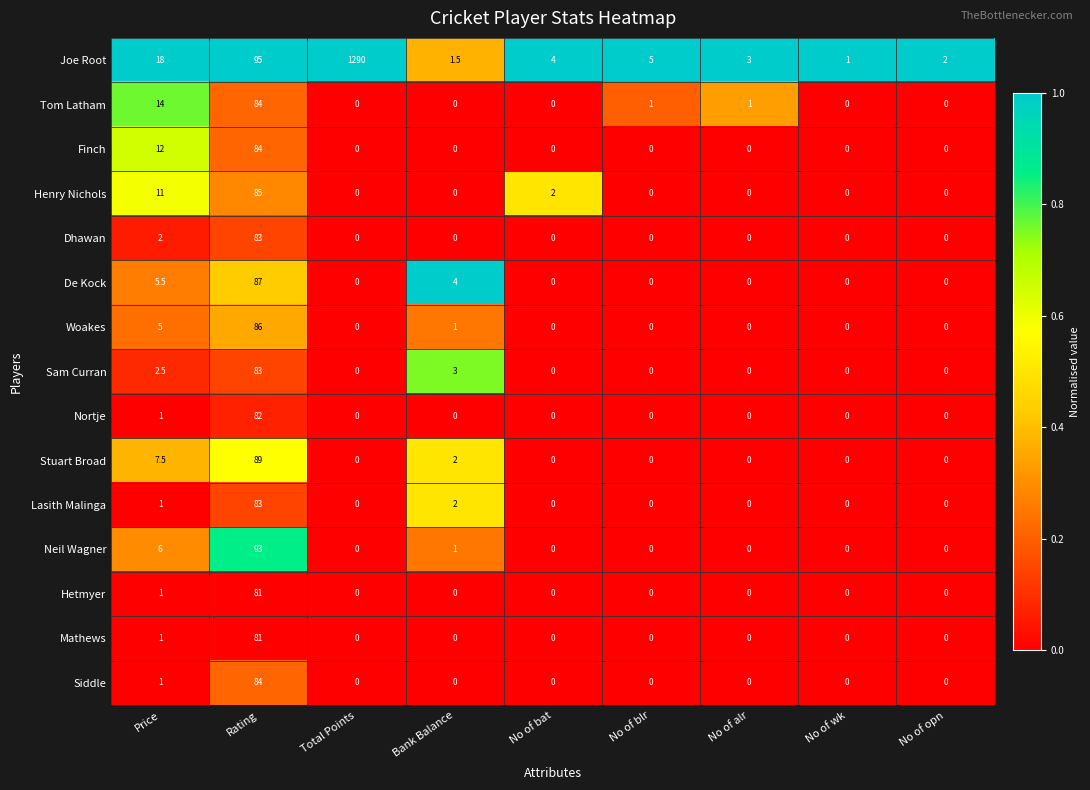

Count the number of data series in this chart.

15